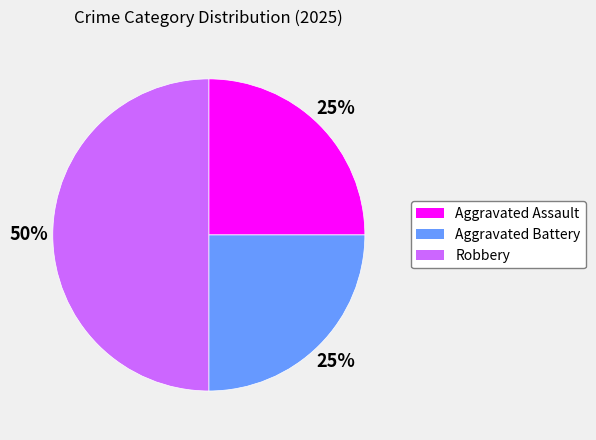

To the nearest percent, what is the combined percentage of Aggravated Assault and Robbery?

75%